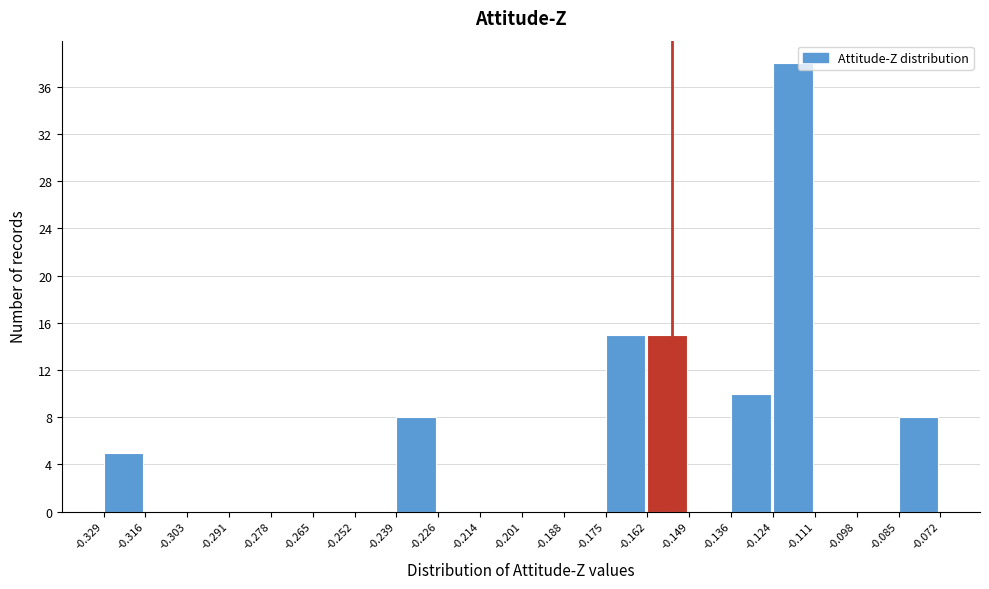

Reading left to right, transcribe this chart: for each bar, give the range it covers on the x-axis and its height. The values are not printed on the chart, so give them approximately, as read against the axis.

-0.329 to -0.316: 5
-0.316 to -0.303: 0
-0.303 to -0.291: 0
-0.291 to -0.278: 0
-0.278 to -0.265: 0
-0.265 to -0.252: 0
-0.252 to -0.239: 0
-0.239 to -0.226: 8
-0.226 to -0.214: 0
-0.214 to -0.201: 0
-0.201 to -0.188: 0
-0.188 to -0.175: 0
-0.175 to -0.162: 15
-0.162 to -0.149: 15
-0.149 to -0.136: 0
-0.136 to -0.124: 10
-0.124 to -0.111: 38
-0.111 to -0.098: 0
-0.098 to -0.085: 0
-0.085 to -0.072: 8